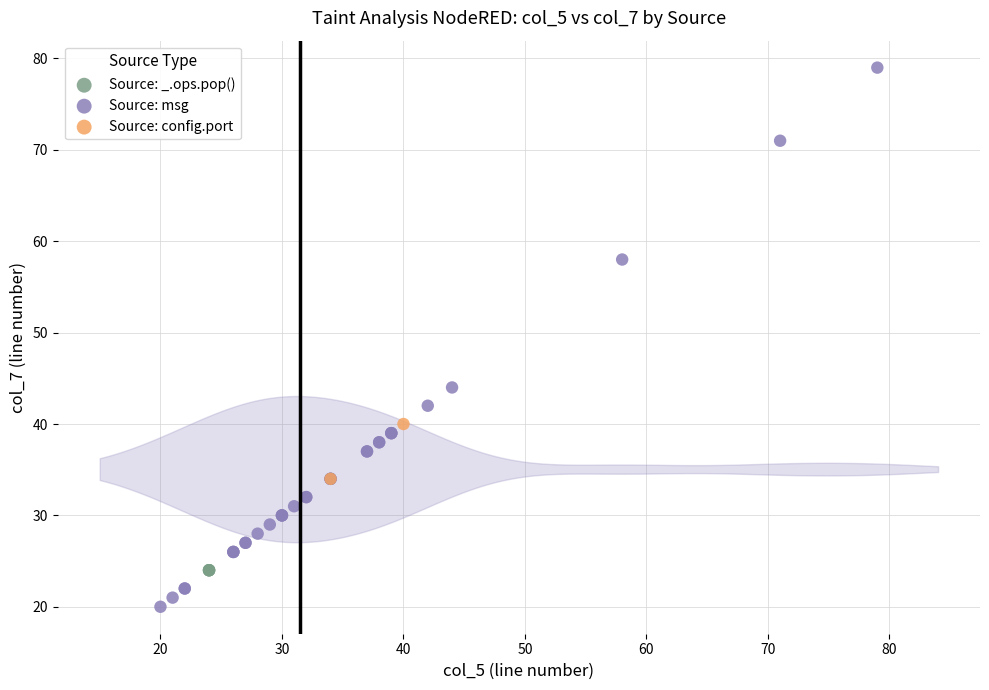

What are all the series names shown in the legend?

Source: _.ops.pop(), Source: msg, Source: config.port